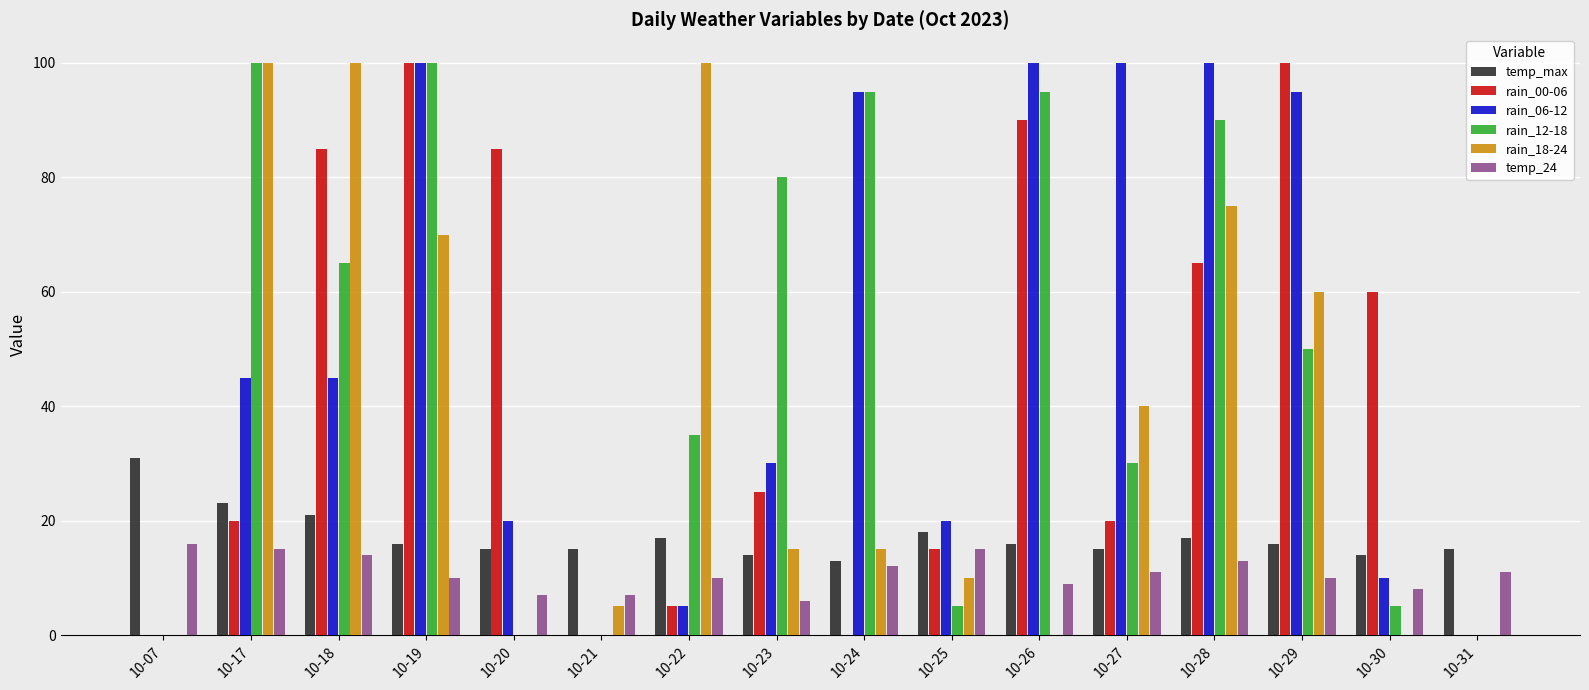

The rain_12-18 series shows 80 at 10-23. True or false?

True